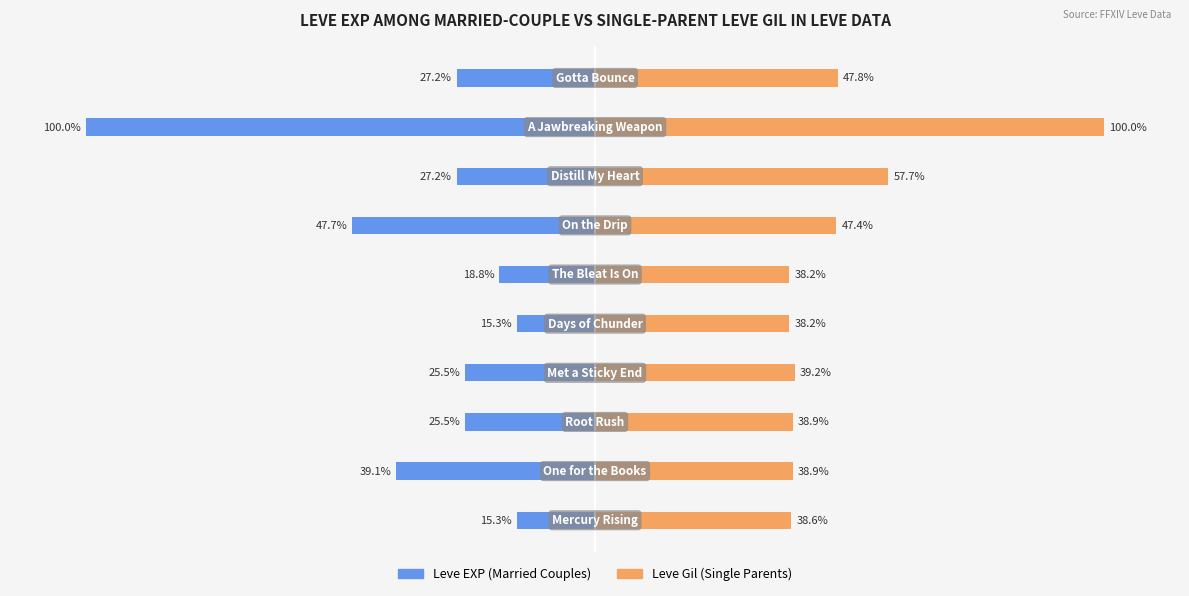

How many groups of bars are there?

10